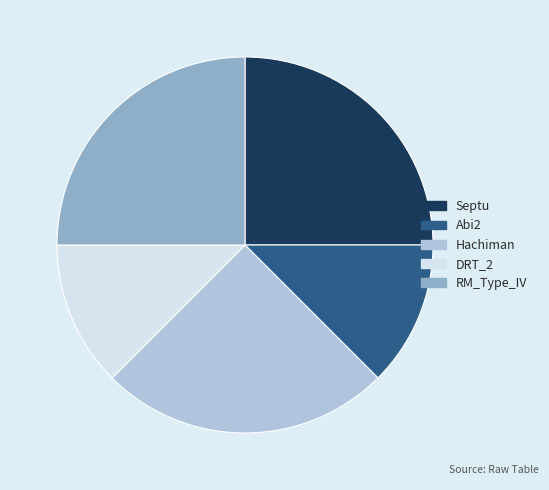

Approximately how many times larger is the value at Abi2 compared to DRT_2?

1.0